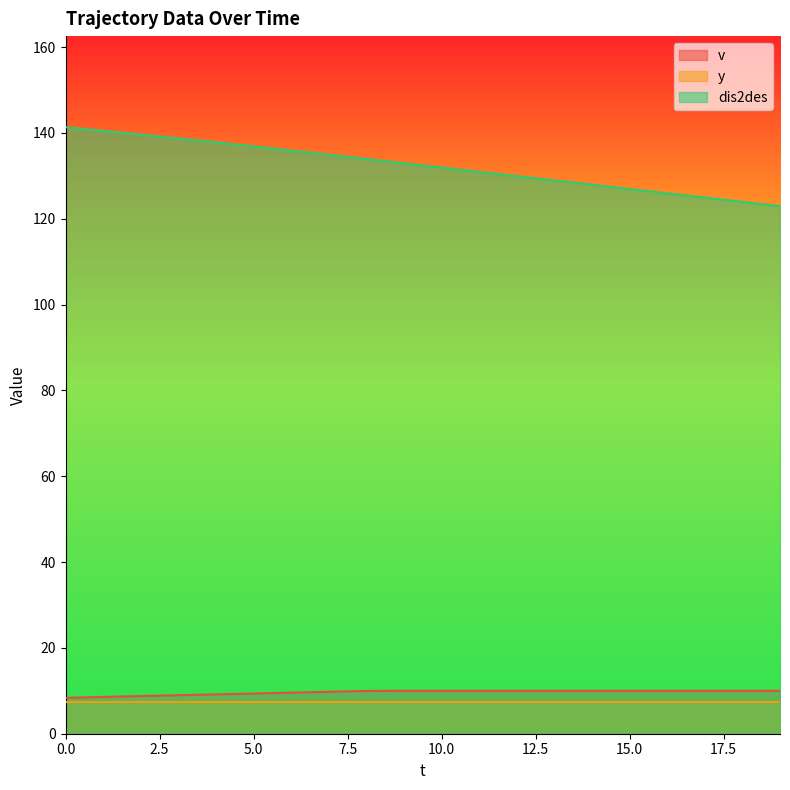

True or false: v and dis2des cross at least once.

False